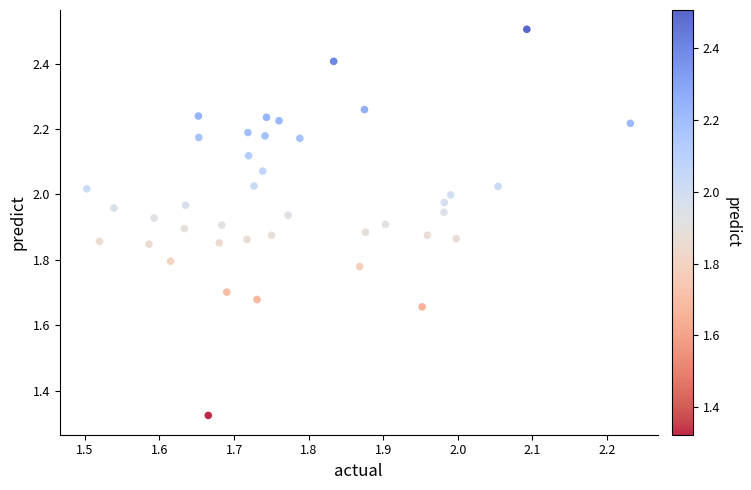

What is the range of X values (max minus min)?

0.7